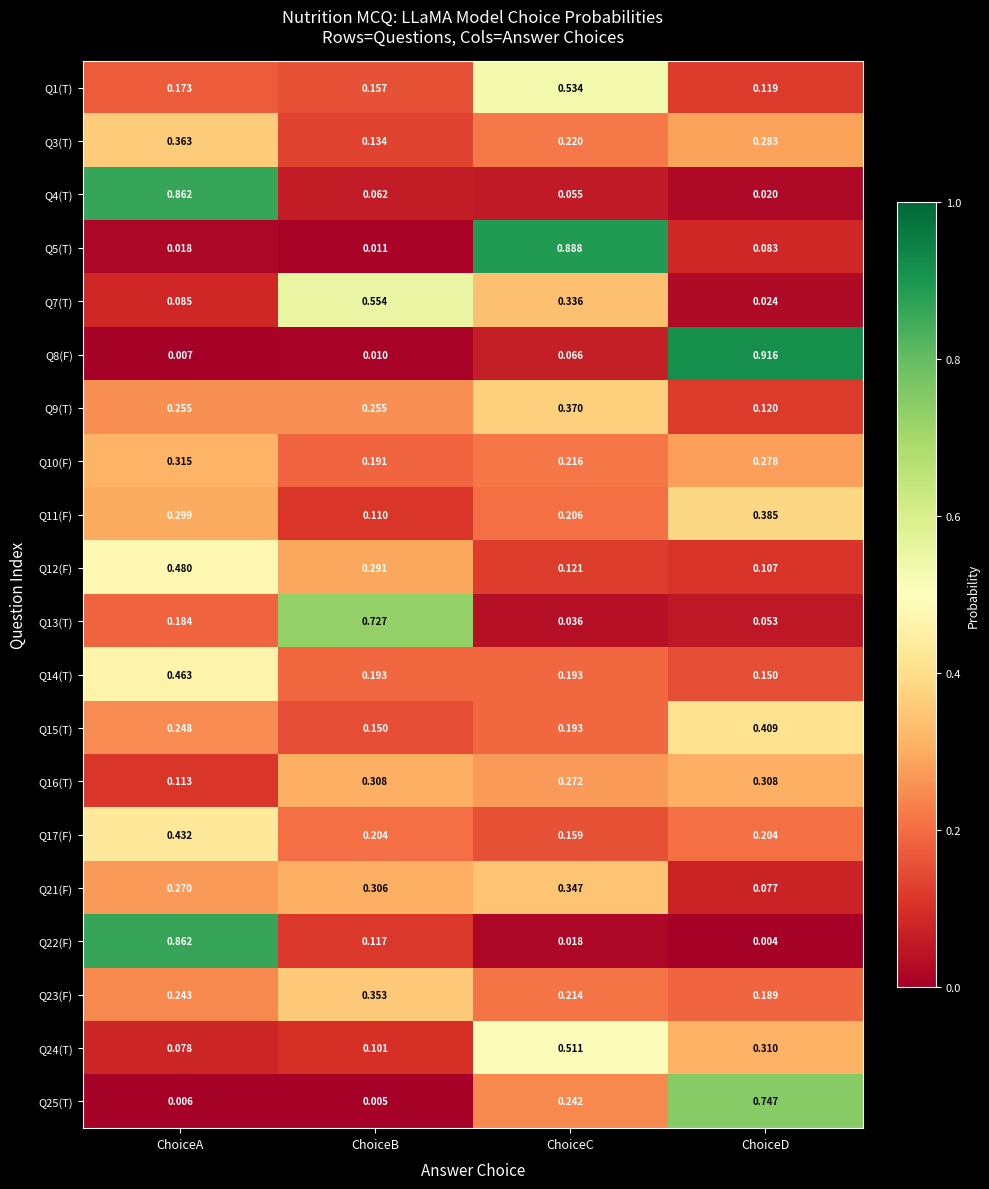

Which series has the widest spread of values?

Q8(F)